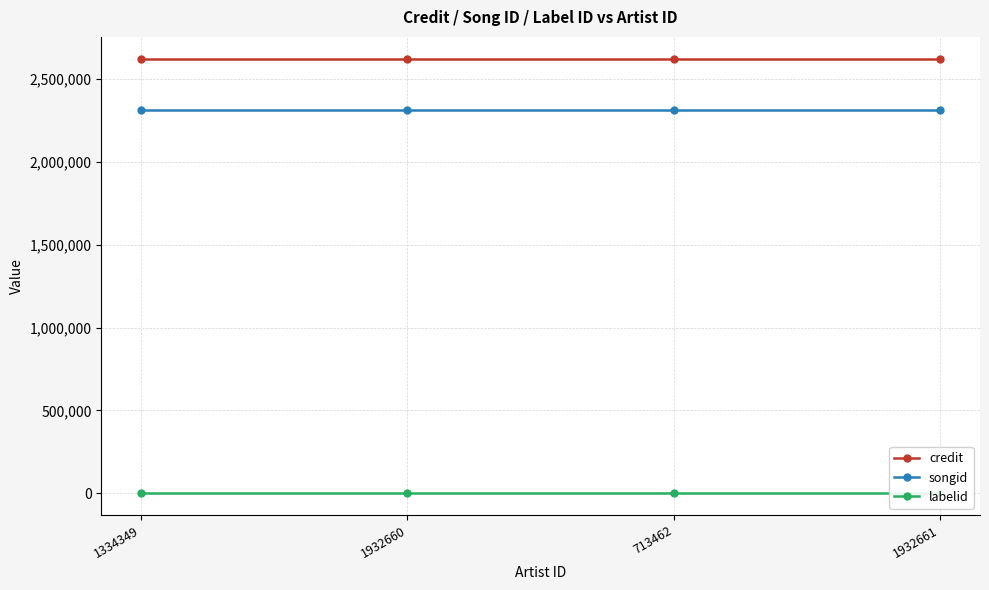

How many distinct data groups are displayed?

3